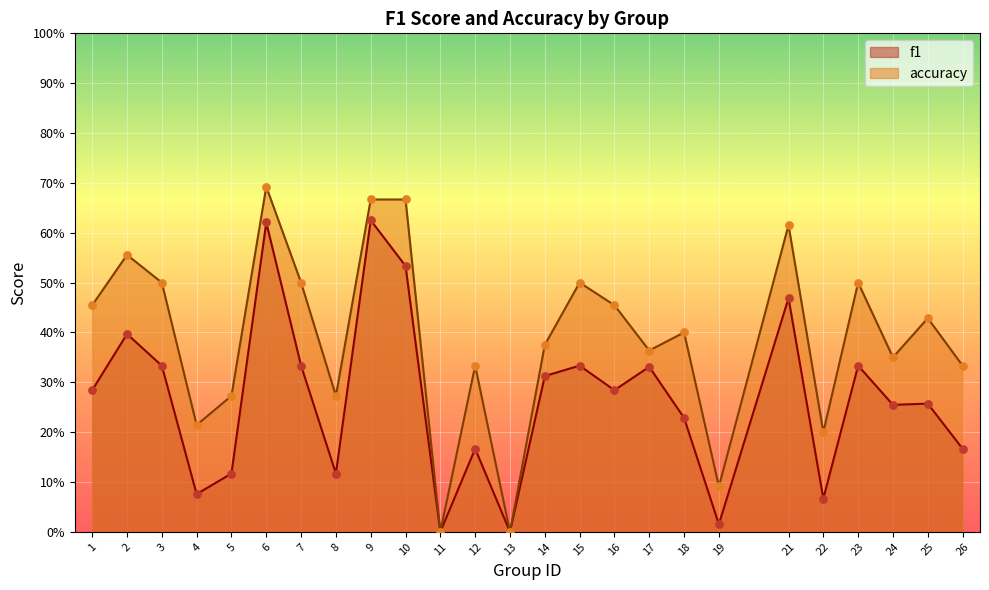

Which series contains the highest Y value?

accuracy